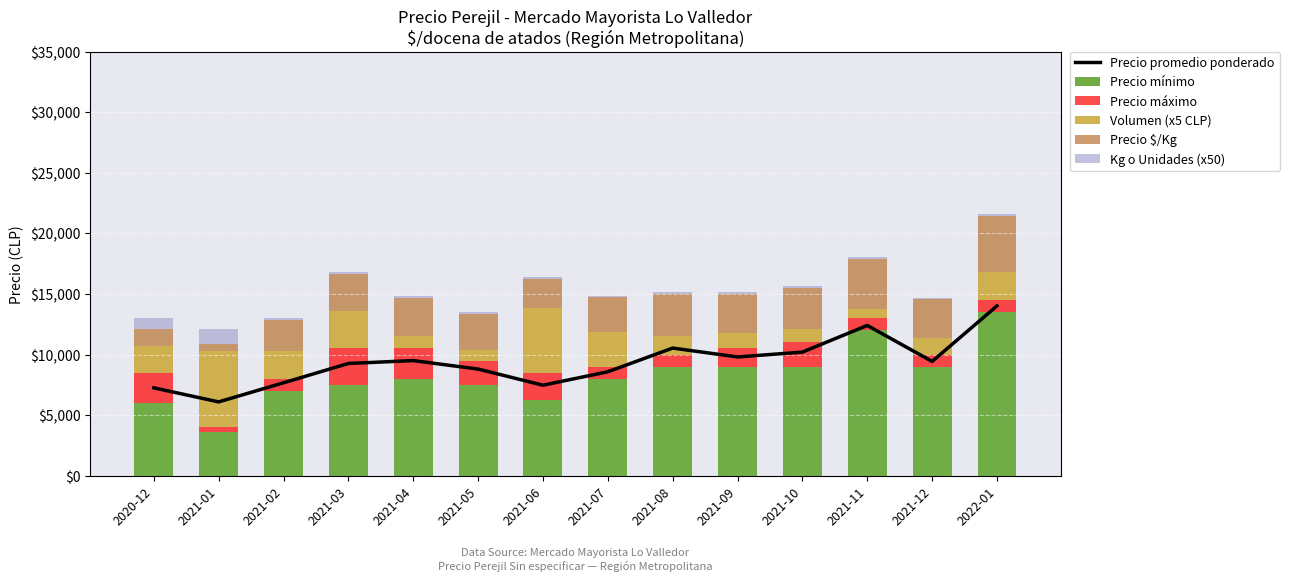

What is the maximum value for Precio mínimo?

13500